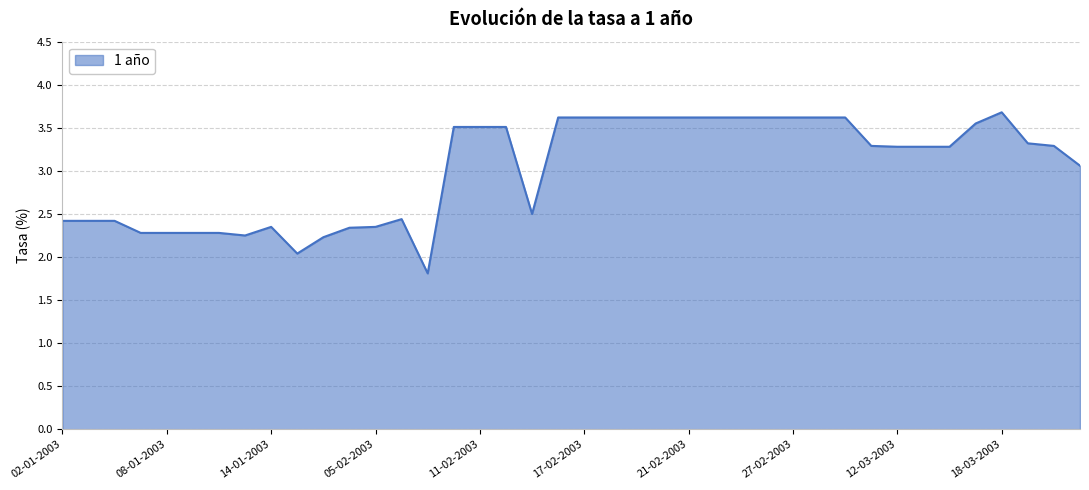

Does the chart have visible grid lines?

Yes